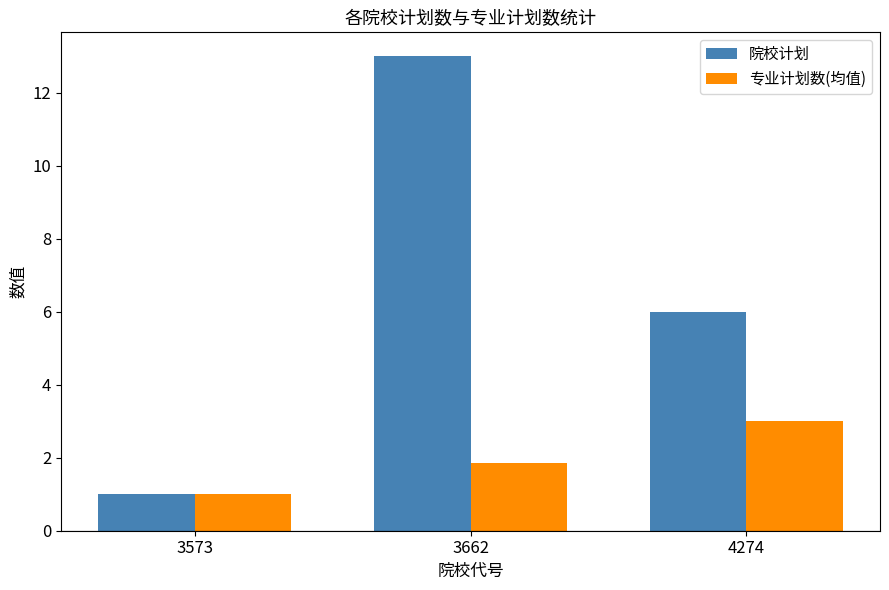

How many distinct data groups are displayed?

2